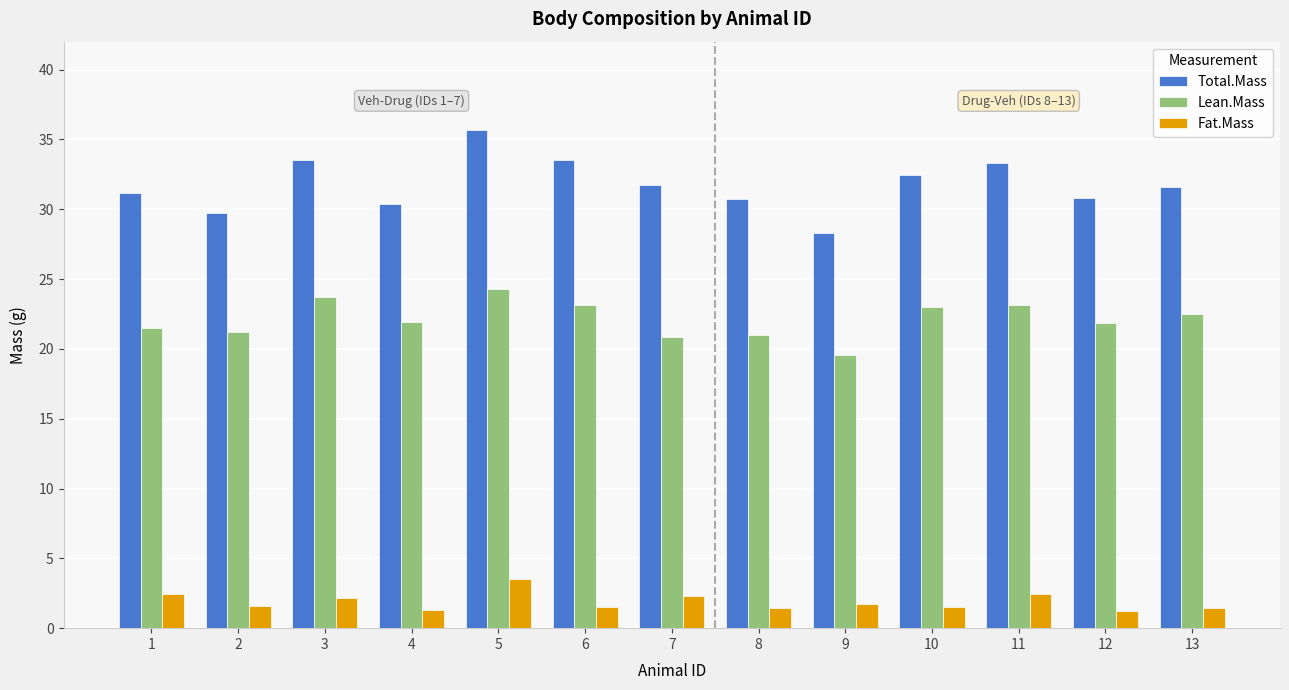

At how many categories does at least one series exceed 32?

5